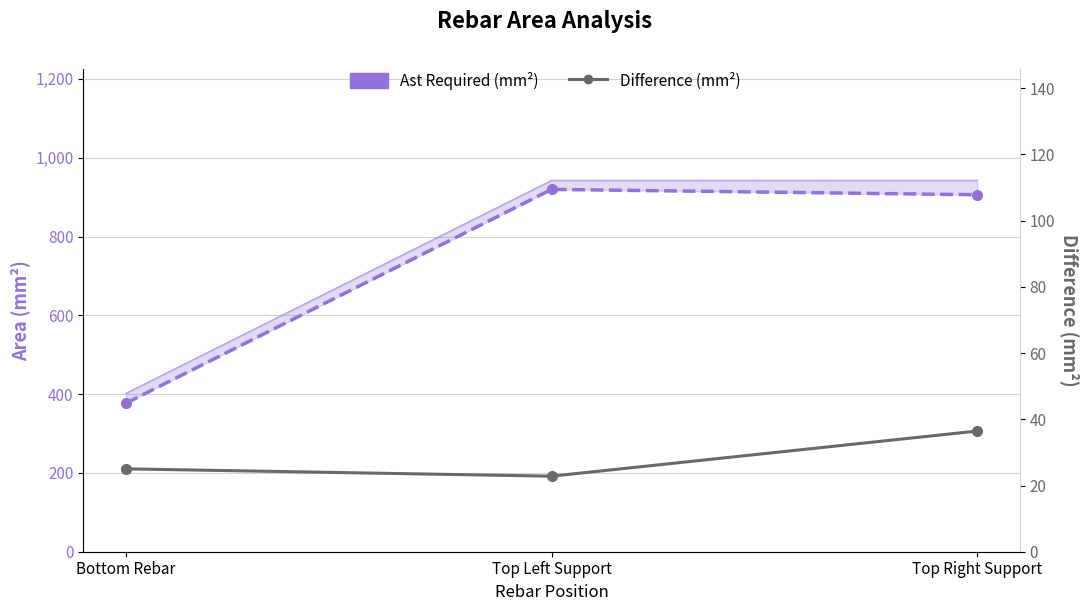

The Difference (mm²) series shows 36.4 at Top Right Support. True or false?

True